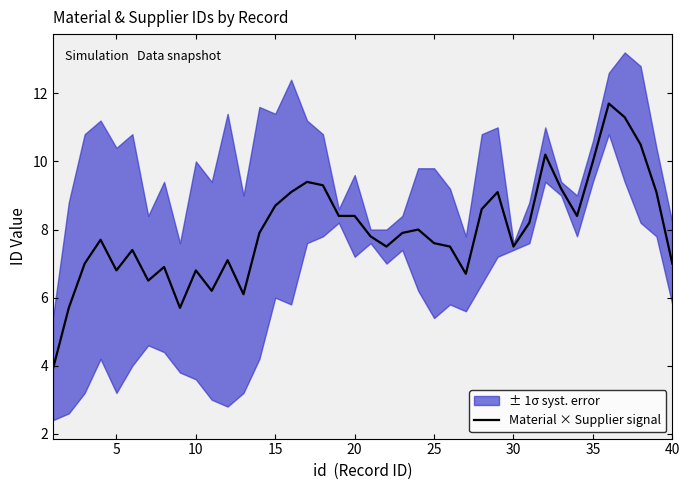

What is the highest value of the Material × Supplier signal series?

11.7